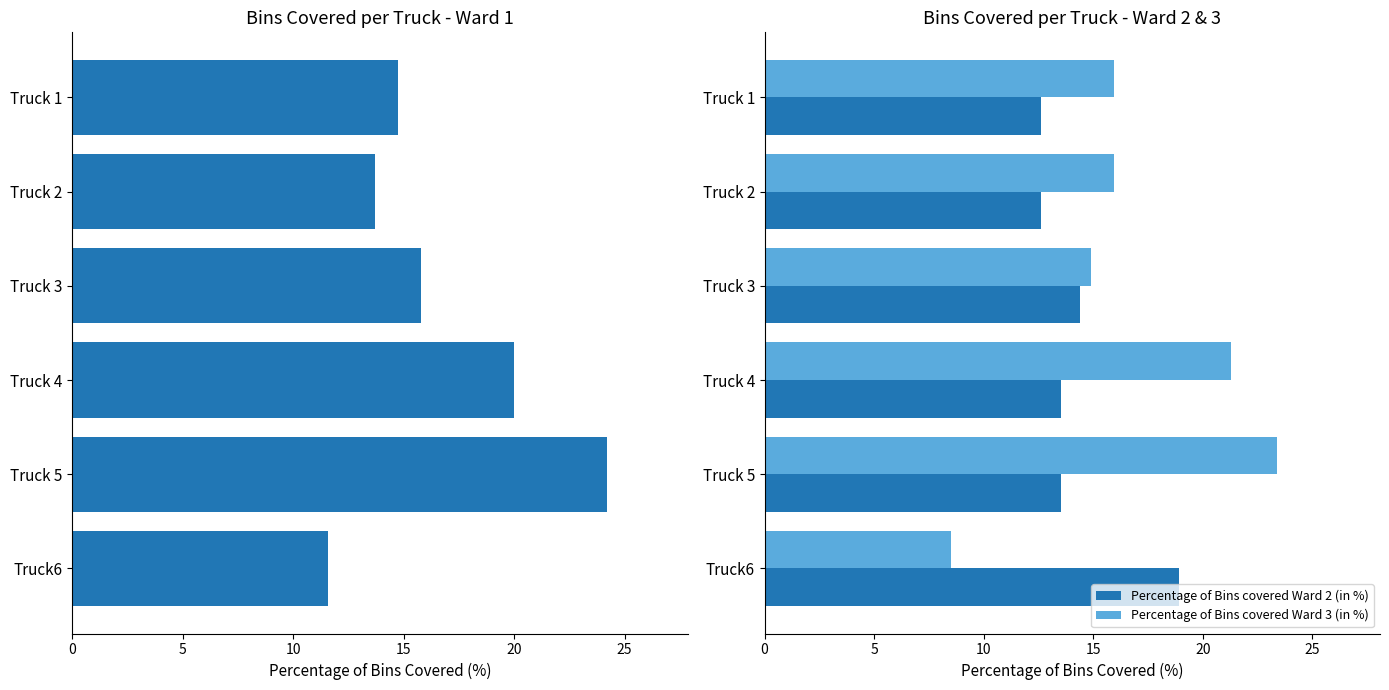

What is the highest value of the Percentage of Bins covered Ward 3 (in %) series?

23.4